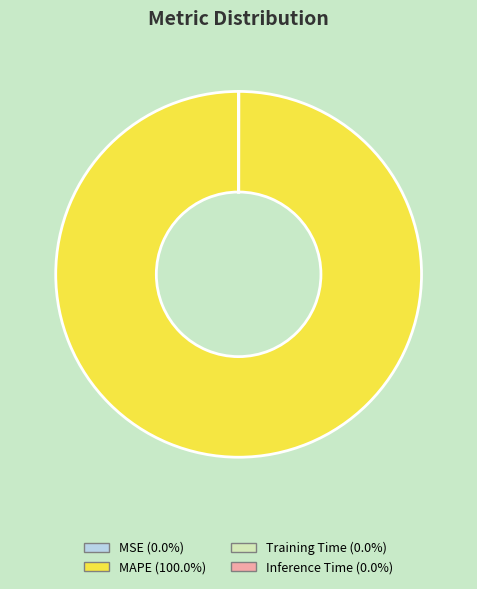

Which slice is the largest?

MAPE